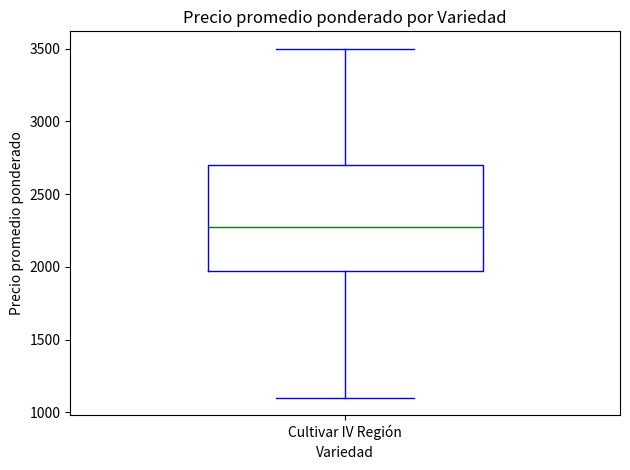

Where does the upper whisker of the box for Cultivar IV Región end on the y-axis? The values are not printed on the chart, so give them approximately, as read against the axis.

3500